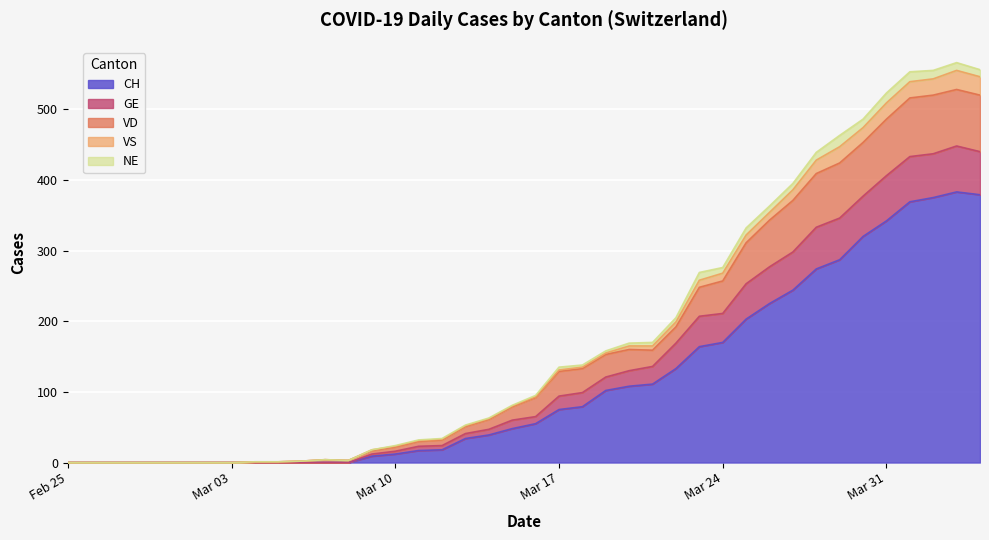

What is the maximum value for CH?

383